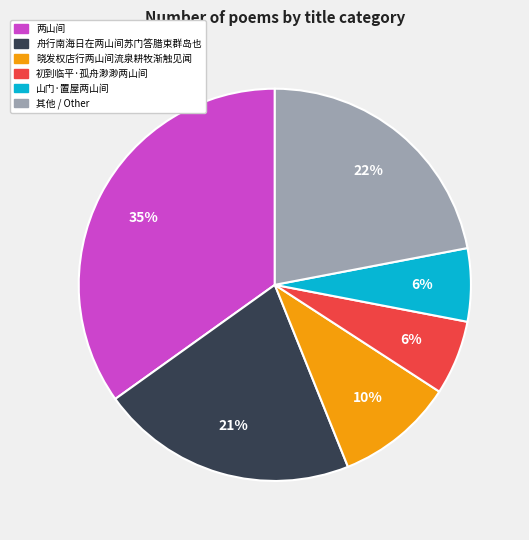

To the nearest percent, what is the combined percentage of 两山间 and 初到临平·孤舟渺渺两山间?

41%